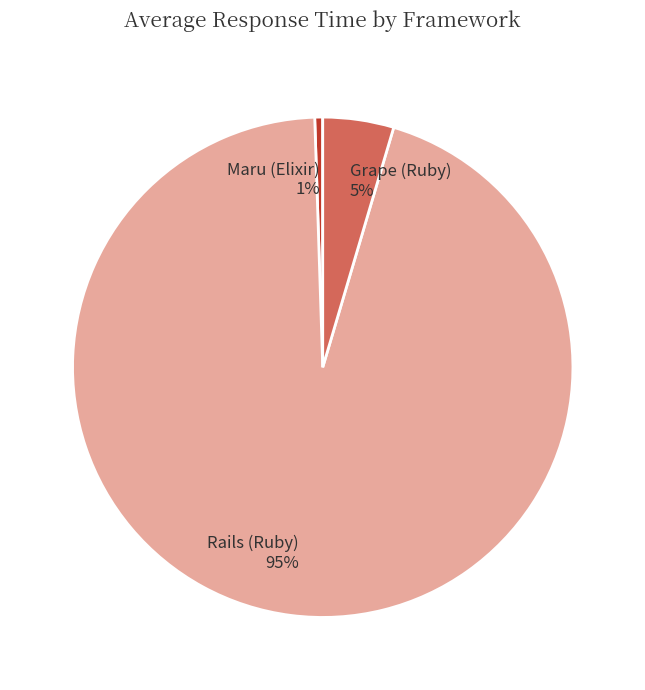

How many segments does this pie chart have?

3